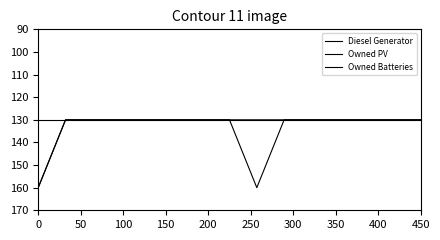

Does the chart have visible grid lines?

No